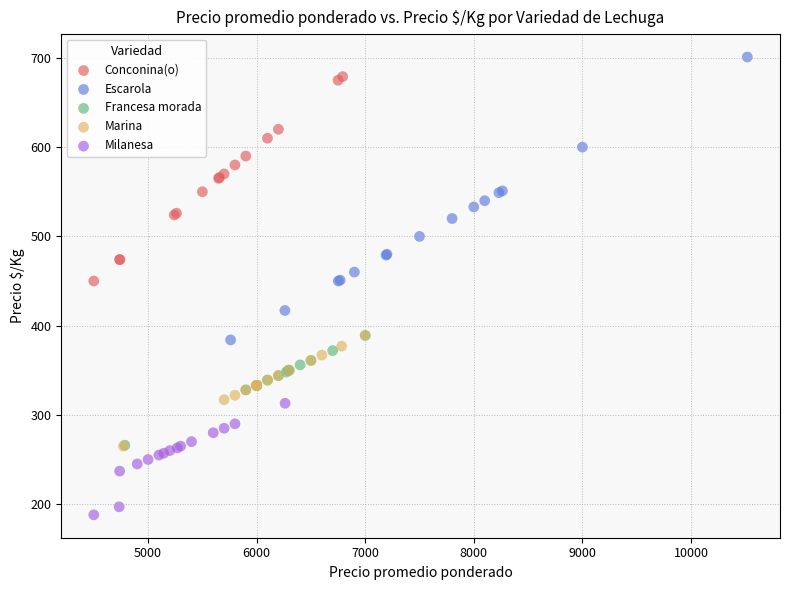

Which series contains the lowest Y value?

Milanesa